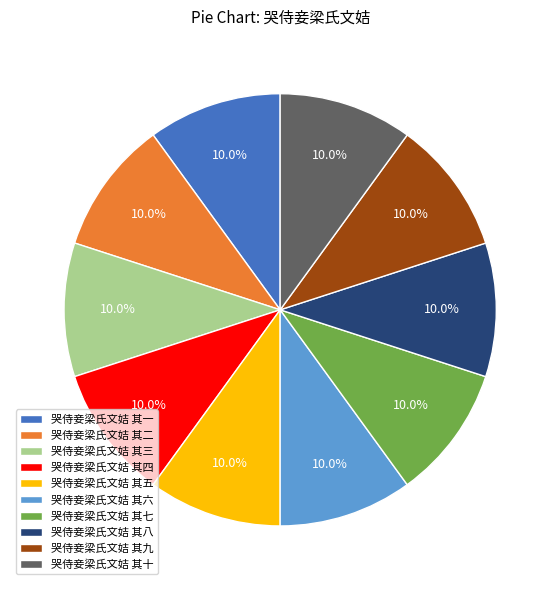

How much of the chart is everything except 哭侍妾梁氏文姞 其十?

90.0%